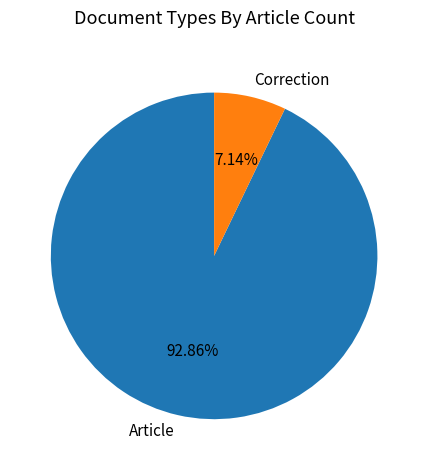

Rank the categories by value from highest to lowest.

Article, Correction